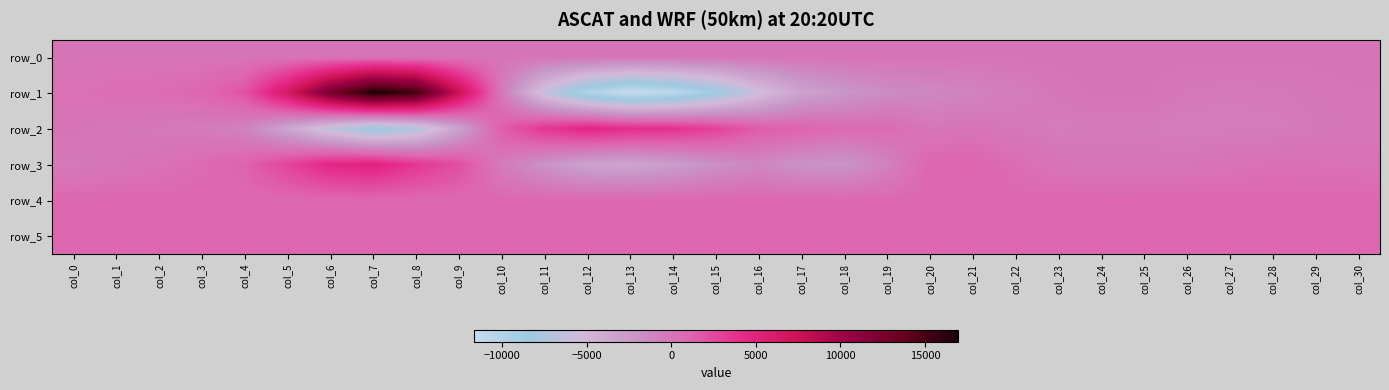

The row_2 series shows 1138.0 at col_17. True or false?

True